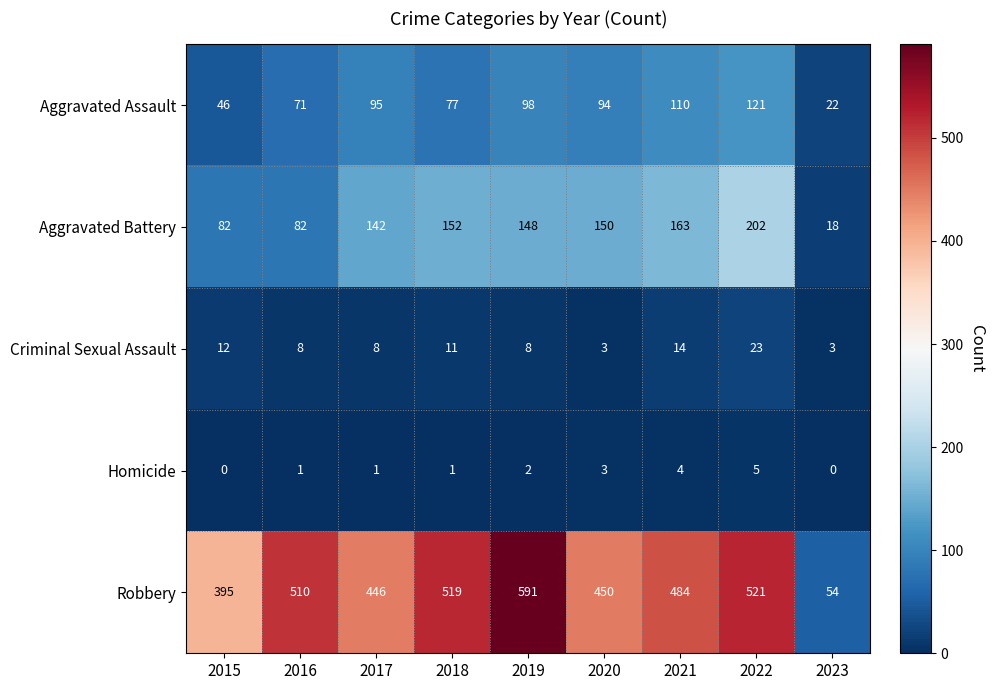

What is the lowest value of the Robbery series?

54